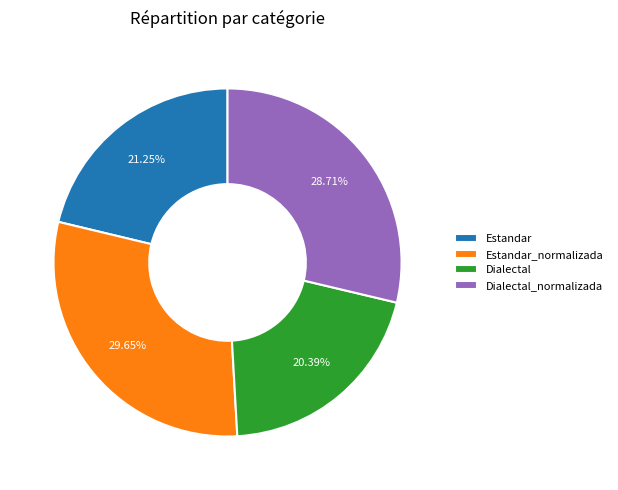

Combined, what portion of the pie is Dialectal and Dialectal_normalizada?

49.1%